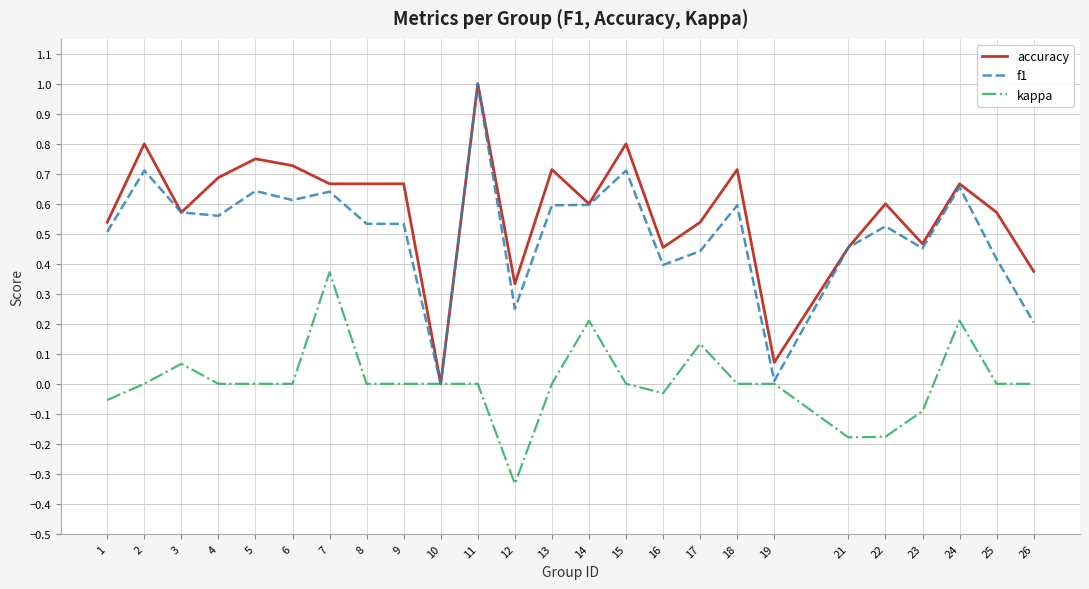

At which label does accuracy reach its peak?

11